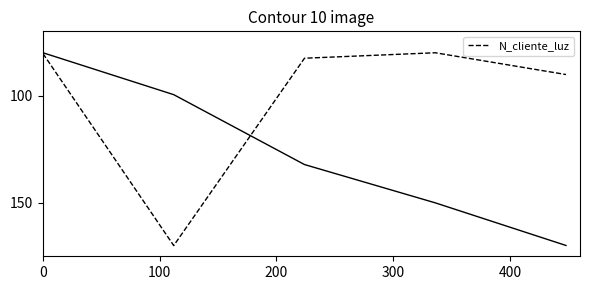

What is the maximum value for N_cliente_luz?

170.0